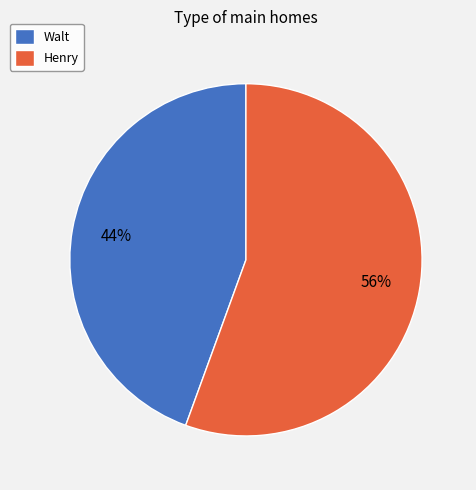

Is the sum of Henry and Walt greater than half?

Yes